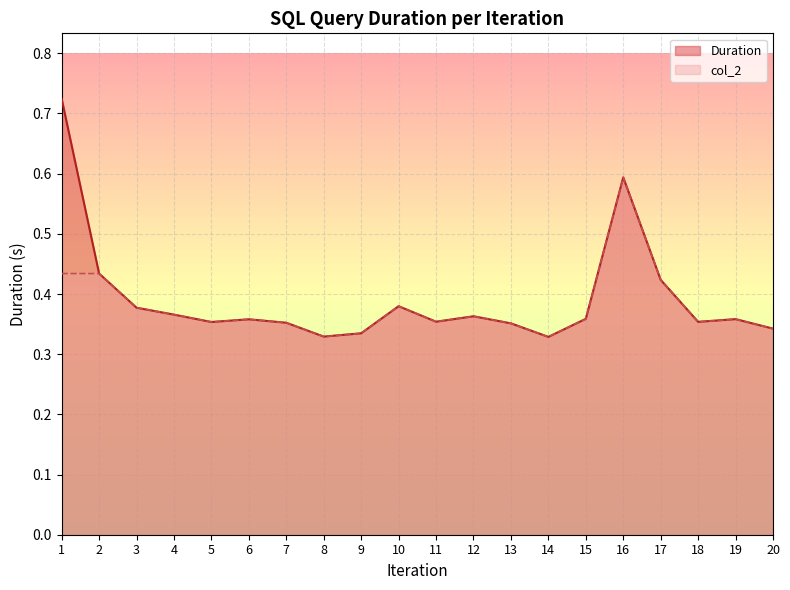

Reading left to right, transcribe all the data shown in this chart.

Duration: 0.7	0.4	0.4	0.4	0.4	0.4	0.4	0.3	0.3	0.4	0.4	0.4	0.4	0.3	0.4	0.6	0.4	0.4	0.4	0.3
col_2: 0.4	0.4	0.4	0.4	0.4	0.4	0.4	0.3	0.3	0.4	0.4	0.4	0.4	0.3	0.4	0.6	0.4	0.4	0.4	0.3